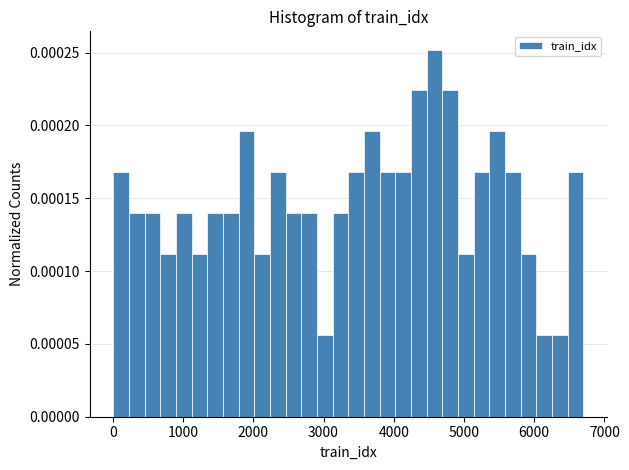

Read against the x-axis, roughly where is the centre of the tallest bar?

4600